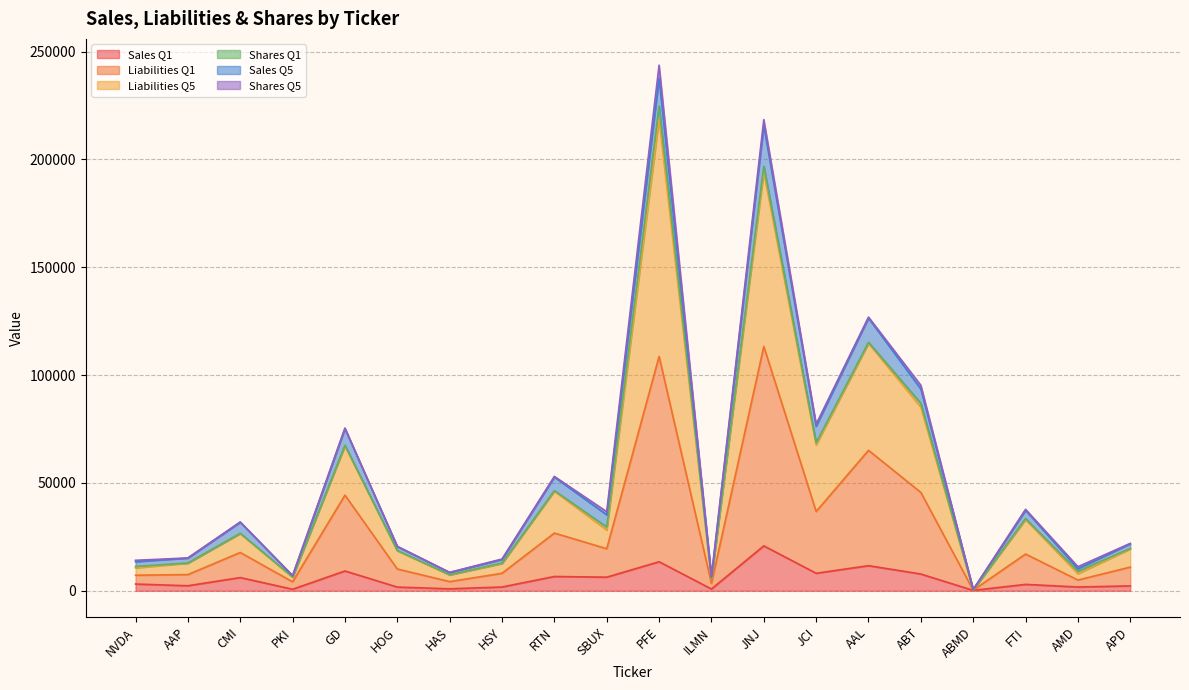

True or false: Liabilities Q1 and Sales Q1 cross at least once.

False